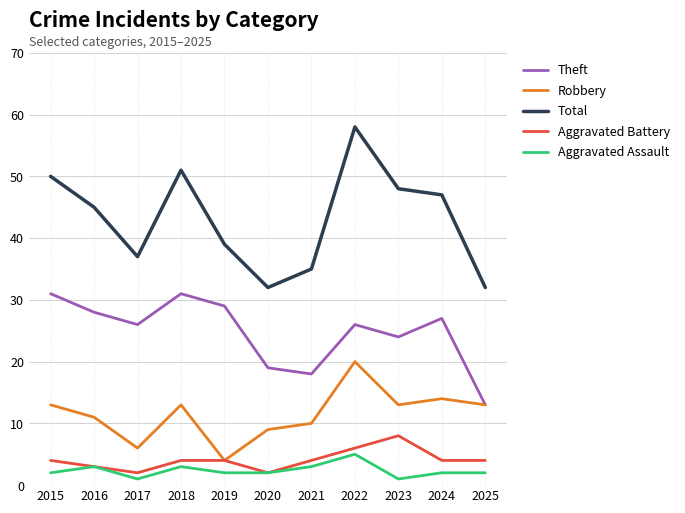

Reading right to left, what are all the values shown in this chart?

Theft: 2025=13	2024=27	2023=24	2022=26	2021=18	2020=19	2019=29	2018=31	2017=26	2016=28	2015=31
Robbery: 2025=13	2024=14	2023=13	2022=20	2021=10	2020=9	2019=4	2018=13	2017=6	2016=11	2015=13
Total: 2025=32	2024=47	2023=48	2022=58	2021=35	2020=32	2019=39	2018=51	2017=37	2016=45	2015=50
Aggravated Battery: 2025=4	2024=4	2023=8	2022=6	2021=4	2020=2	2019=4	2018=4	2017=2	2016=3	2015=4
Aggravated Assault: 2025=2	2024=2	2023=1	2022=5	2021=3	2020=2	2019=2	2018=3	2017=1	2016=3	2015=2